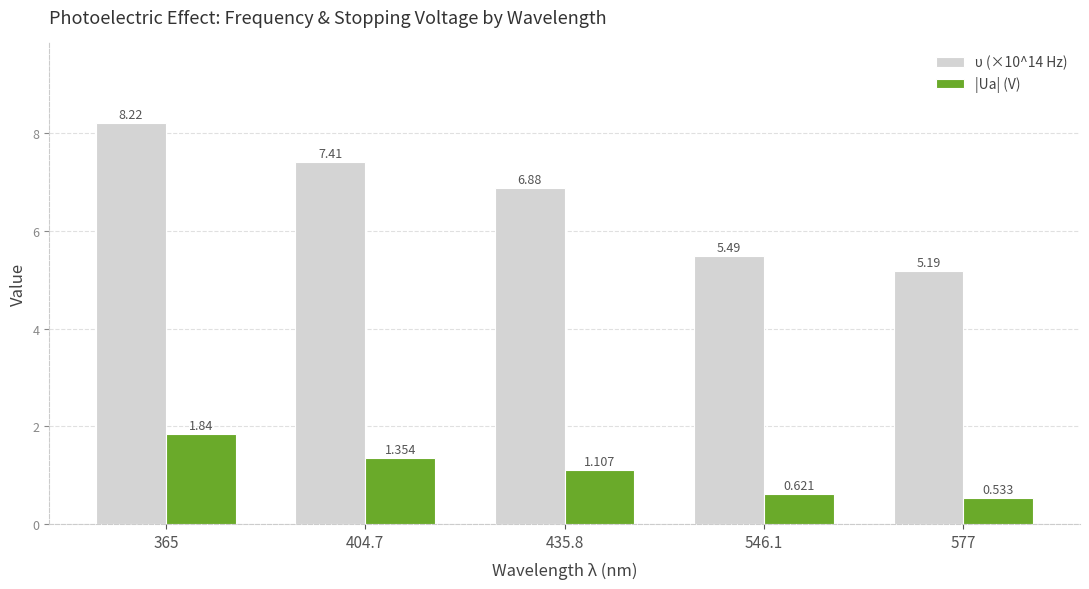

What is the difference between the υ (×10^14 Hz) values at 546.1 and 577?

0.3